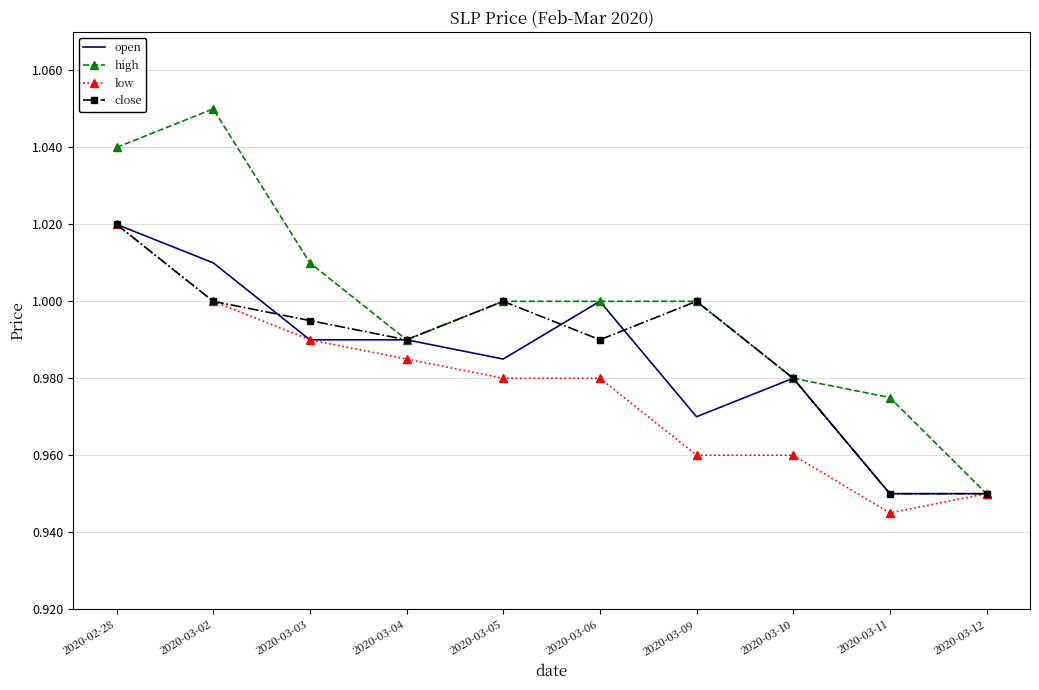

Which series has the widest spread of values?

high